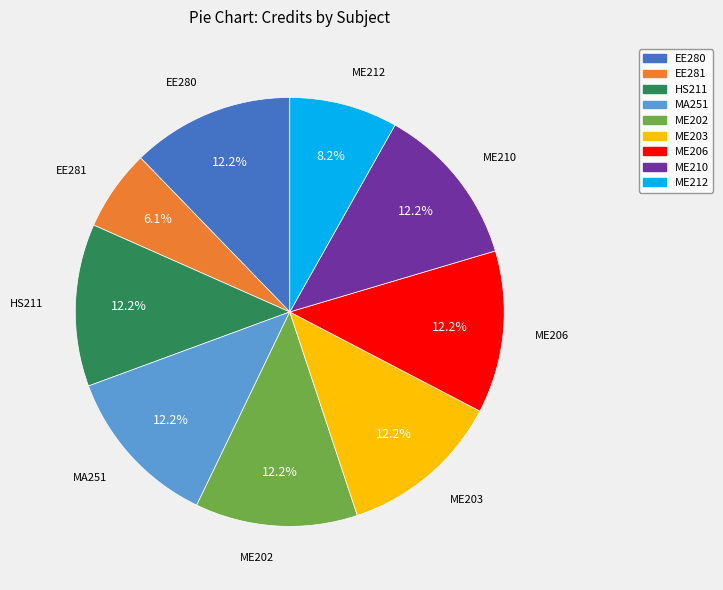

Is HS211 the majority of the pie?

No